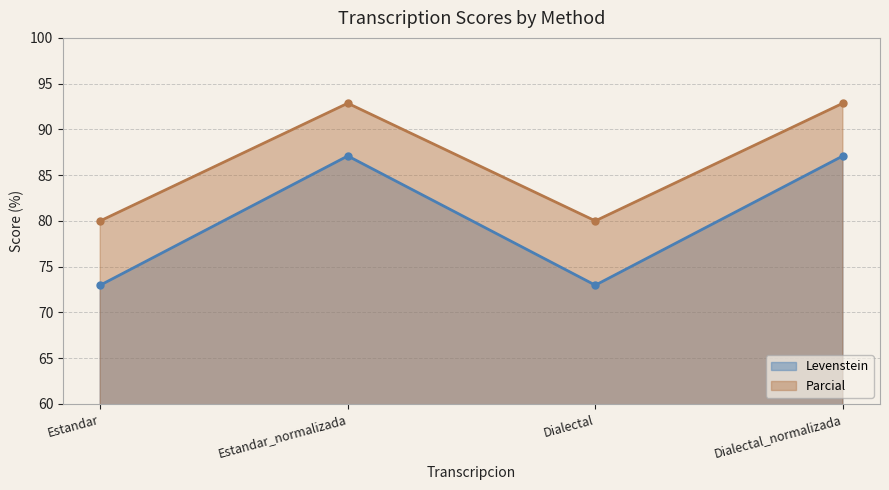

At which label does Levenstein reach its minimum?

Estandar